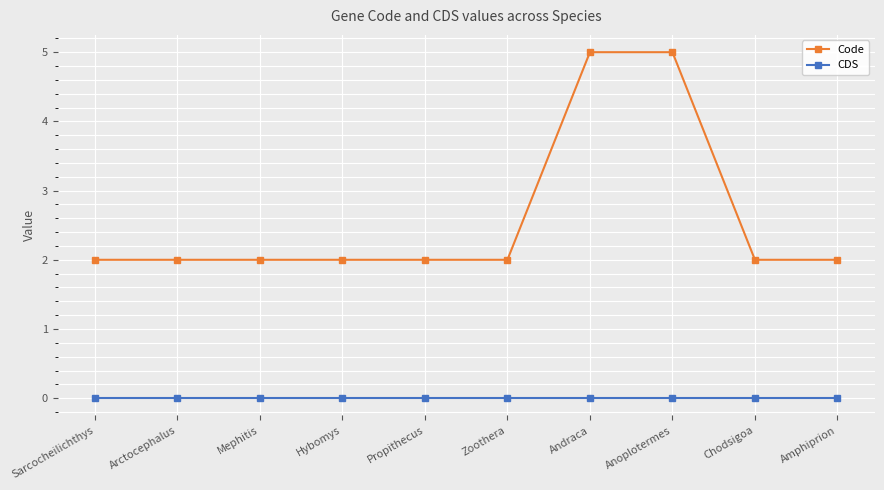

What is the average value of the Code series?

3